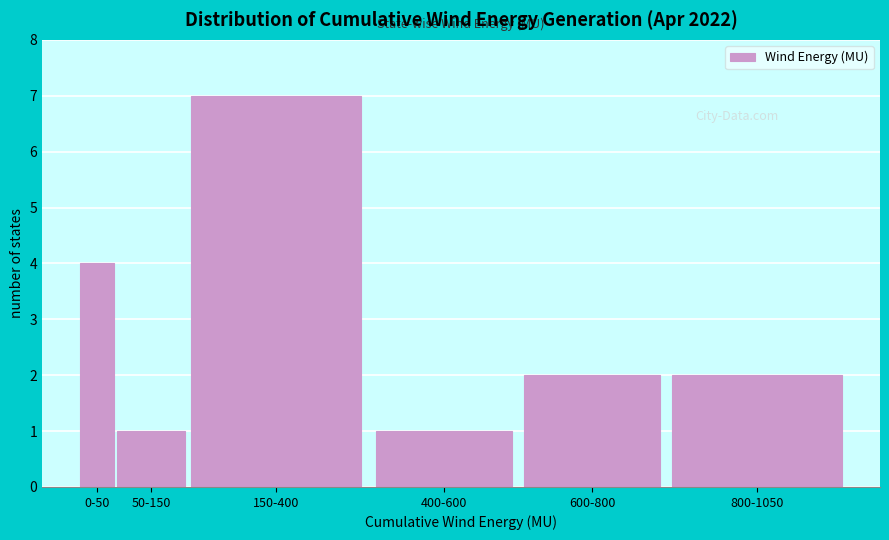

Reading right to left, transcribe all the data shown in this chart.

2	2	1	7	1	4